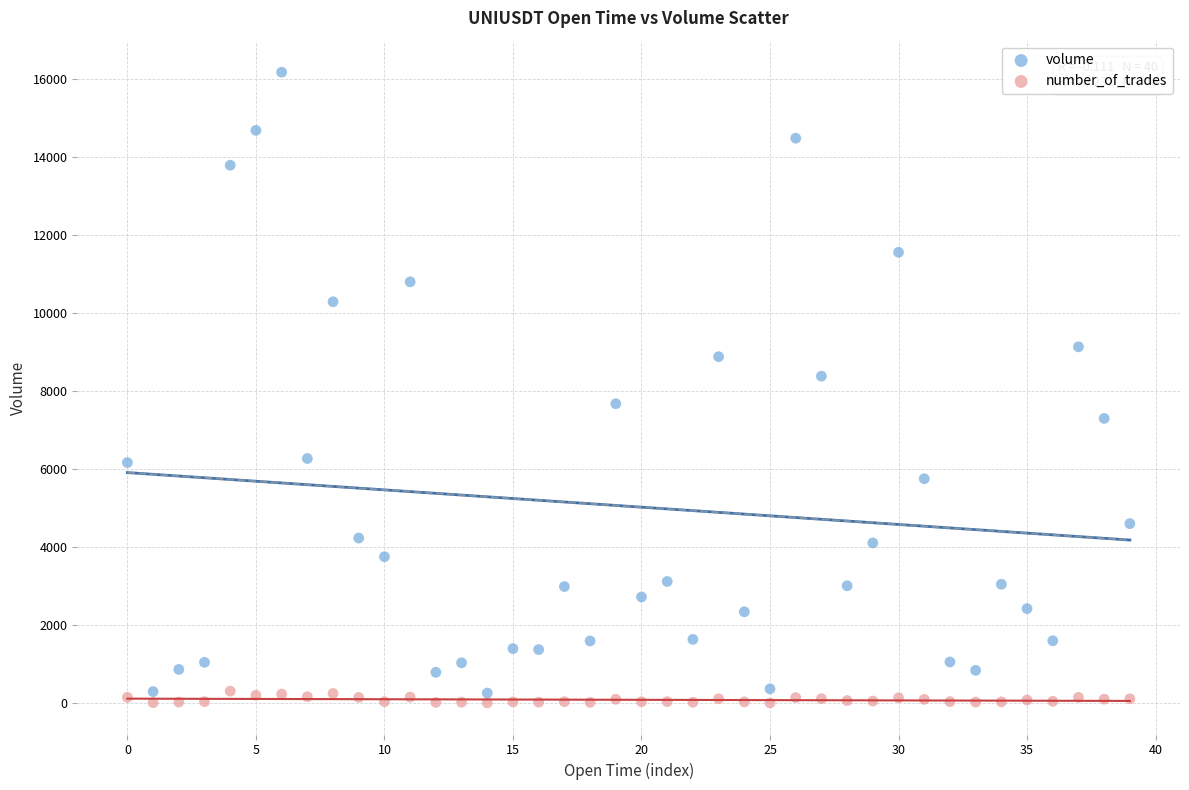

Across all data points, what is the range of Y values (max minus min)?

16173